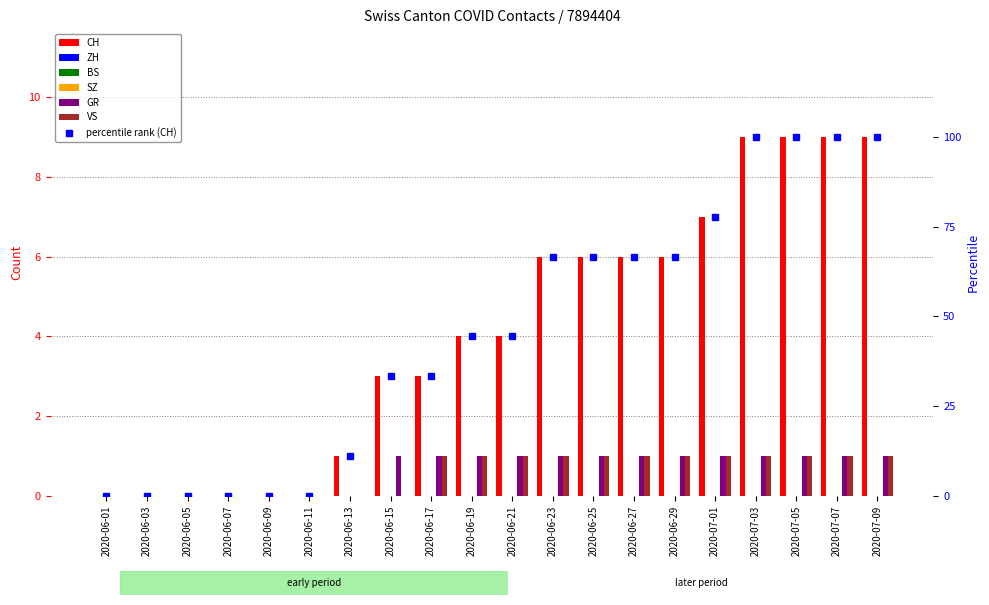

Reading left to right, transcribe all the data shown in this chart.

CH: 2020-06-01=0	2020-06-03=0	2020-06-05=0	2020-06-07=0	2020-06-09=0	2020-06-11=0	2020-06-13=1	2020-06-15=3	2020-06-17=3	2020-06-19=4	2020-06-21=4	2020-06-23=6	2020-06-25=6	2020-06-27=6	2020-06-29=6	2020-07-01=7	2020-07-03=9	2020-07-05=9	2020-07-07=9	2020-07-09=9
GR: 2020-06-01=0	2020-06-03=0	2020-06-05=0	2020-06-07=0	2020-06-09=0	2020-06-11=0	2020-06-13=0	2020-06-15=1	2020-06-17=1	2020-06-19=1	2020-06-21=1	2020-06-23=1	2020-06-25=1	2020-06-27=1	2020-06-29=1	2020-07-01=1	2020-07-03=1	2020-07-05=1	2020-07-07=1	2020-07-09=1
VS: 2020-06-01=0	2020-06-03=0	2020-06-05=0	2020-06-07=0	2020-06-09=0	2020-06-11=0	2020-06-13=0	2020-06-15=0	2020-06-17=1	2020-06-19=1	2020-06-21=1	2020-06-23=1	2020-06-25=1	2020-06-27=1	2020-06-29=1	2020-07-01=1	2020-07-03=1	2020-07-05=1	2020-07-07=1	2020-07-09=1